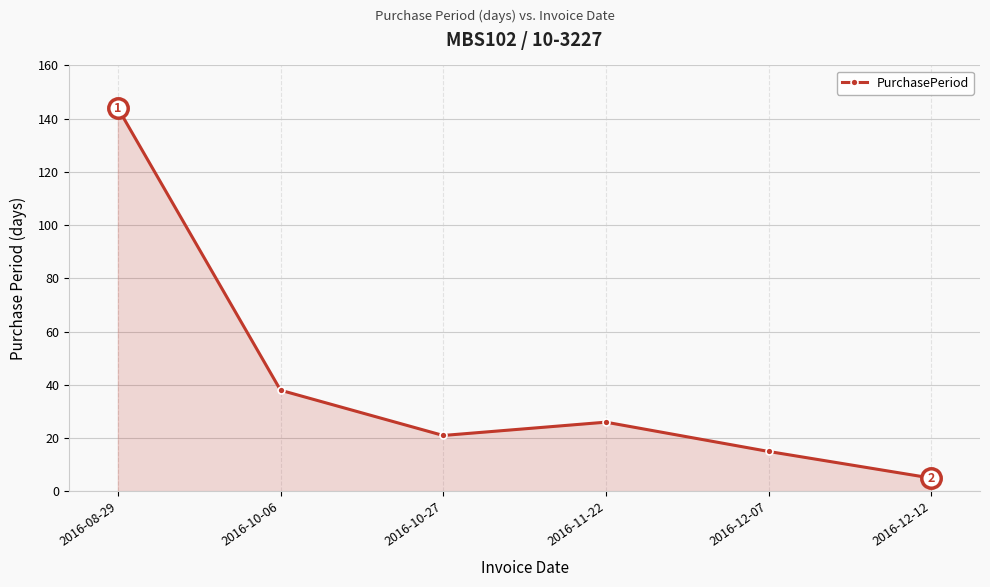

What is the minimum value shown in the chart?

5